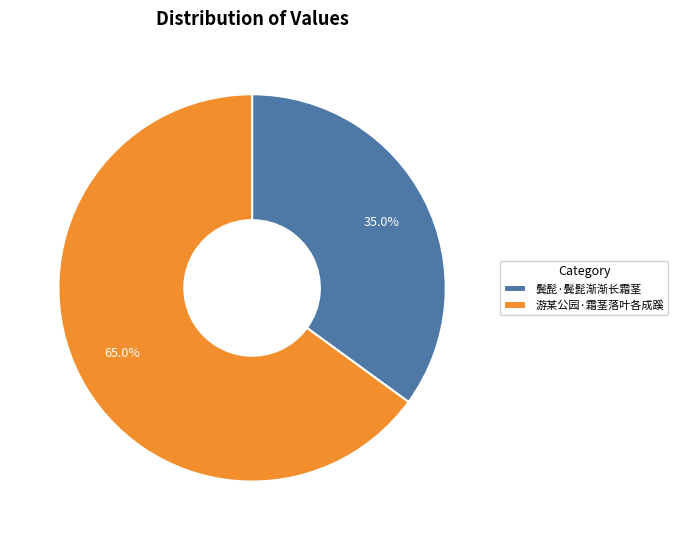

Count the number of slices in the pie.

2